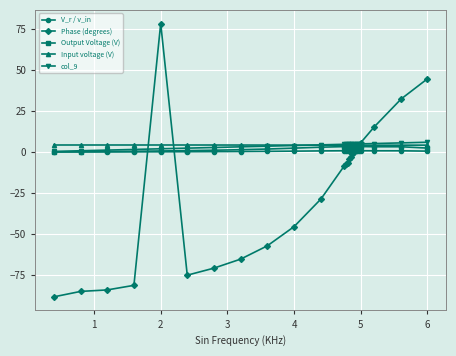

Which series ends up on top after the final intersection of Output Voltage (V) and Phase (degrees)?

Phase (degrees)